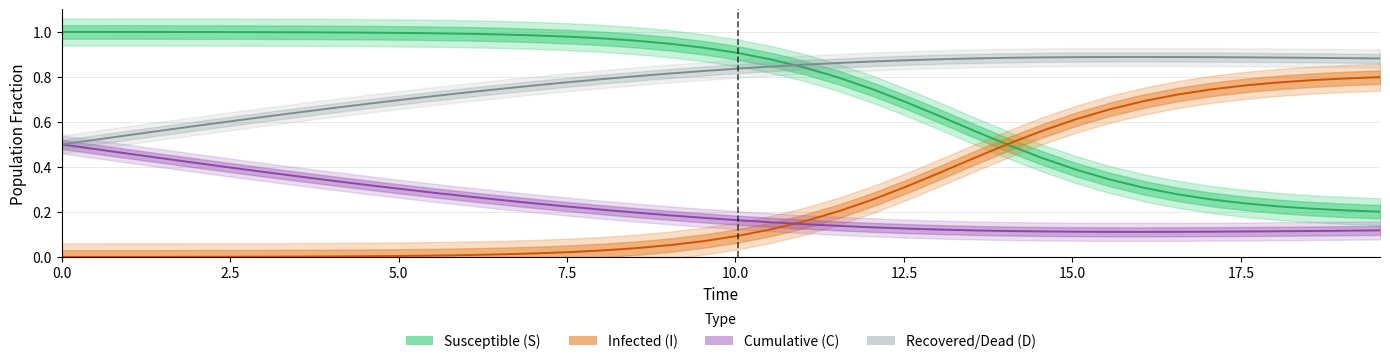

True or false: Susceptible (S) has more than 0 points higher than both neighbors.

False